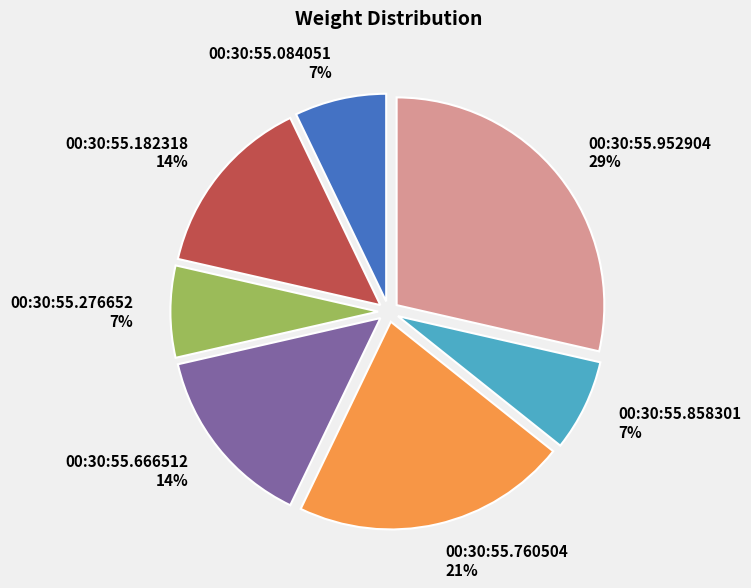

How many slices are in this pie chart?

7